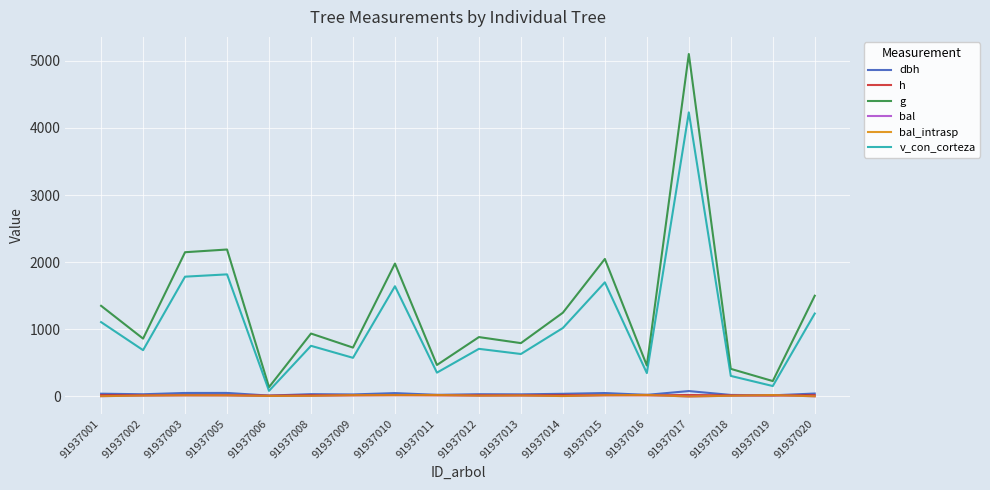

Does the chart display data point markers on the line(s)?

No